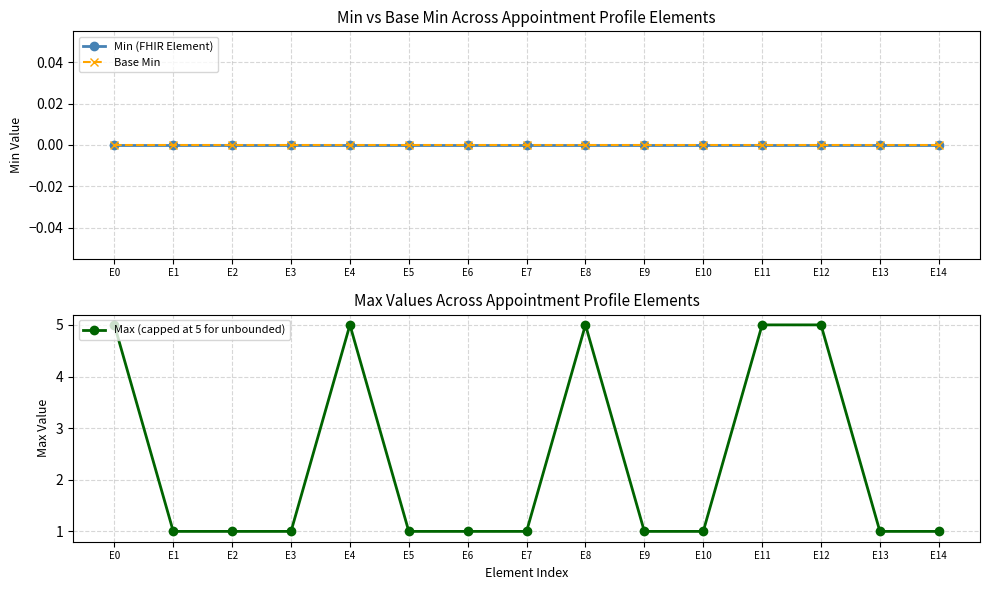

Count the number of categories in the chart.

15